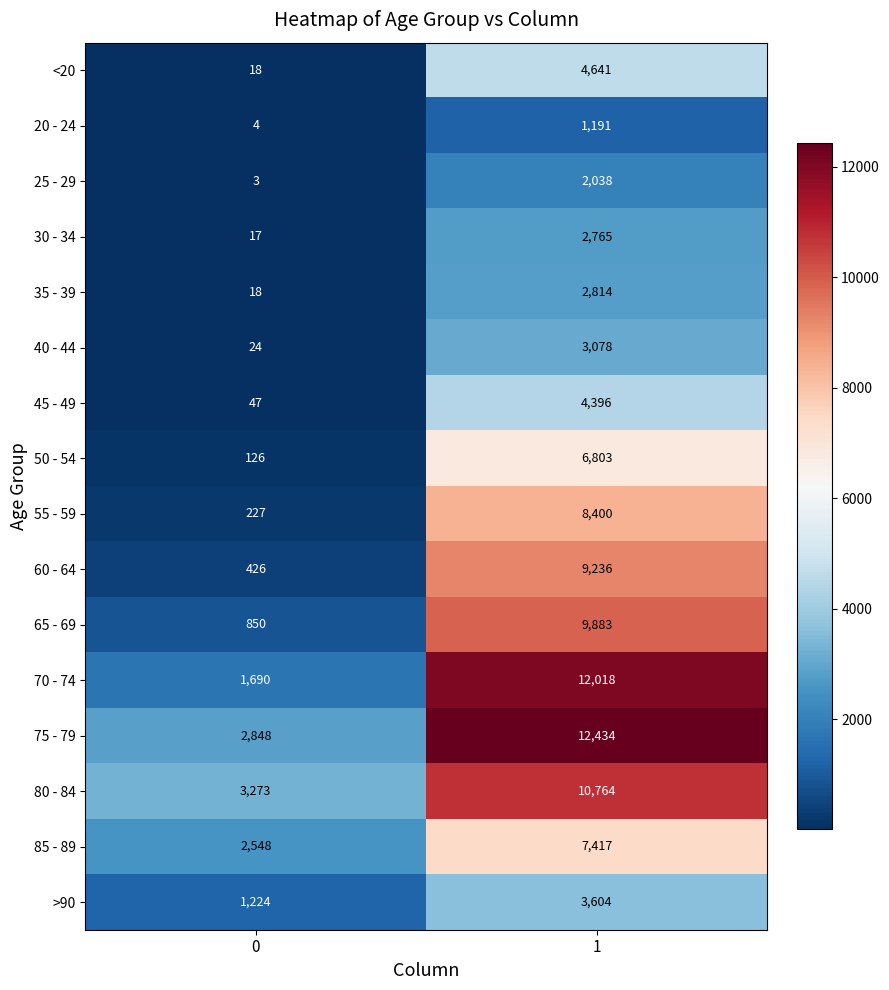

True or false: >90 has a value of 733 at 0.

False